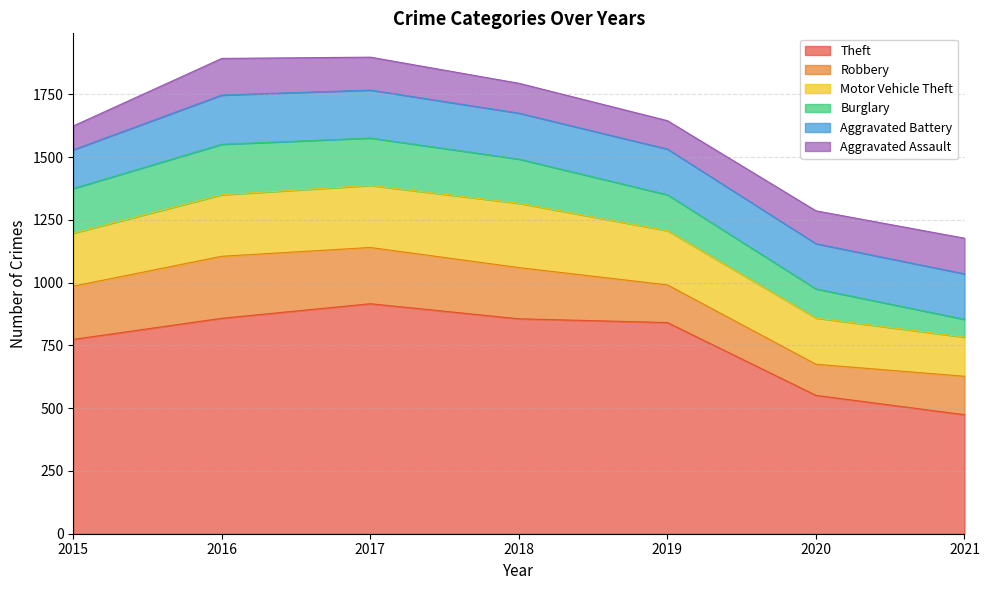

What is the maximum value for Robbery?

247